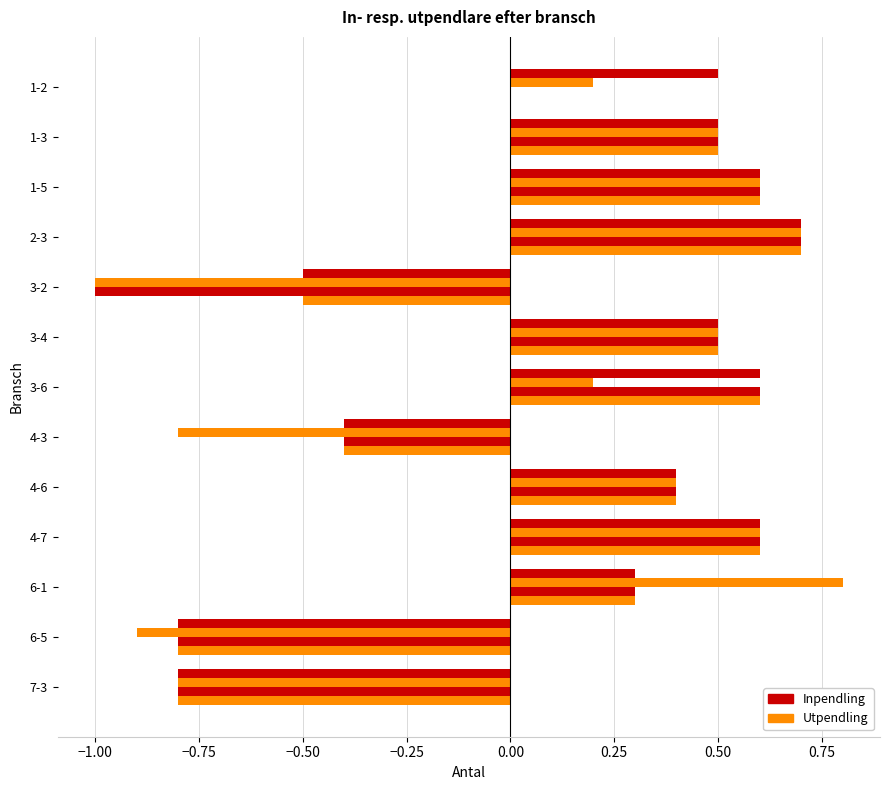

How many data points does each series have?

13